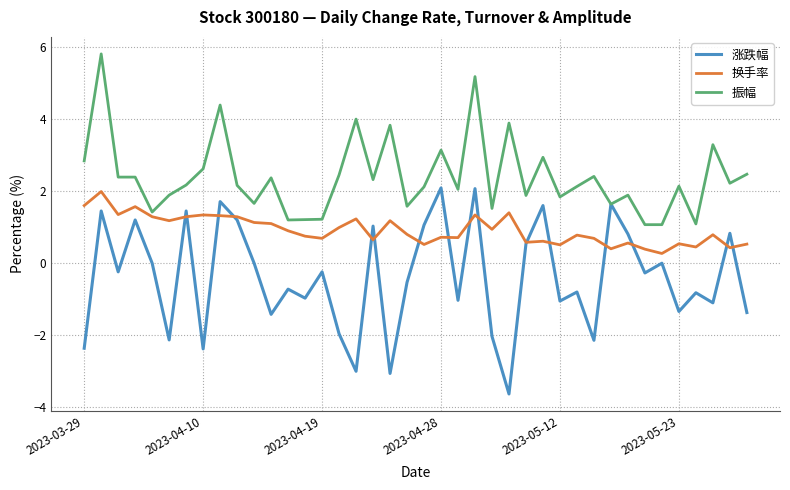

Which series has the largest range (max minus min)?

涨跌幅